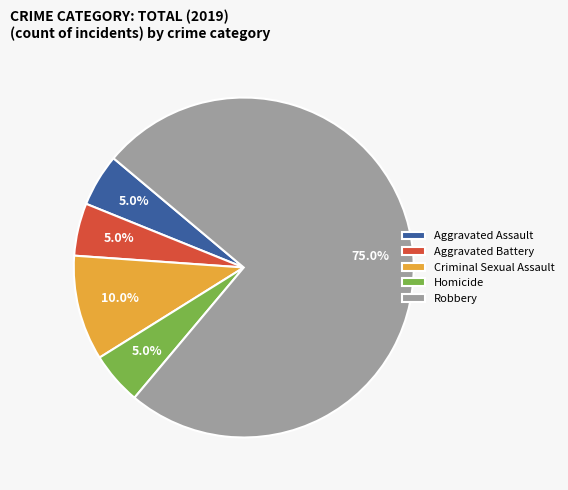

To the nearest percent, what portion does Robbery represent?

75%